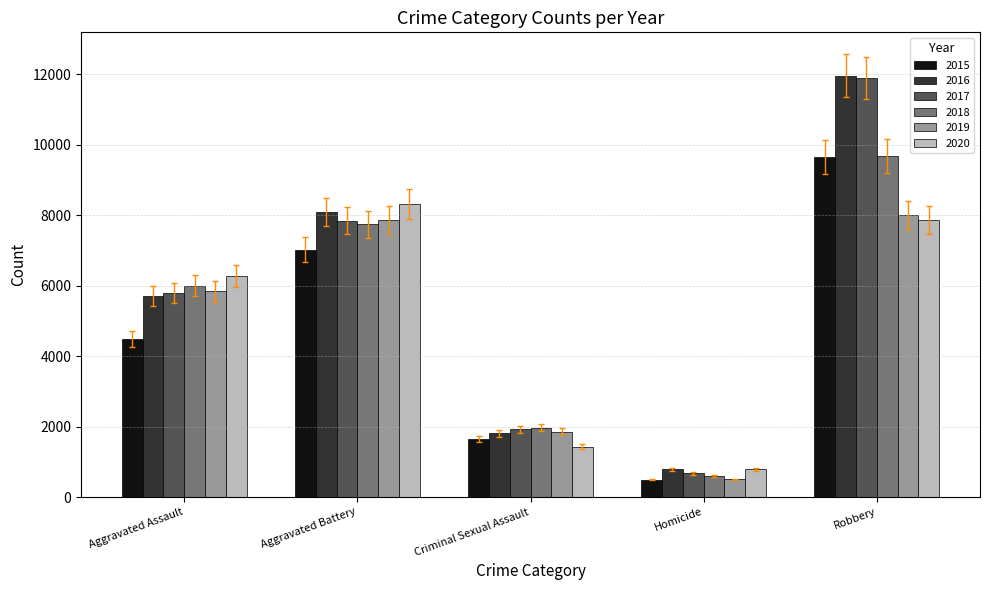

Is the value of 2020 at Aggravated Battery greater than the value of 2019 at Criminal Sexual Assault?

Yes